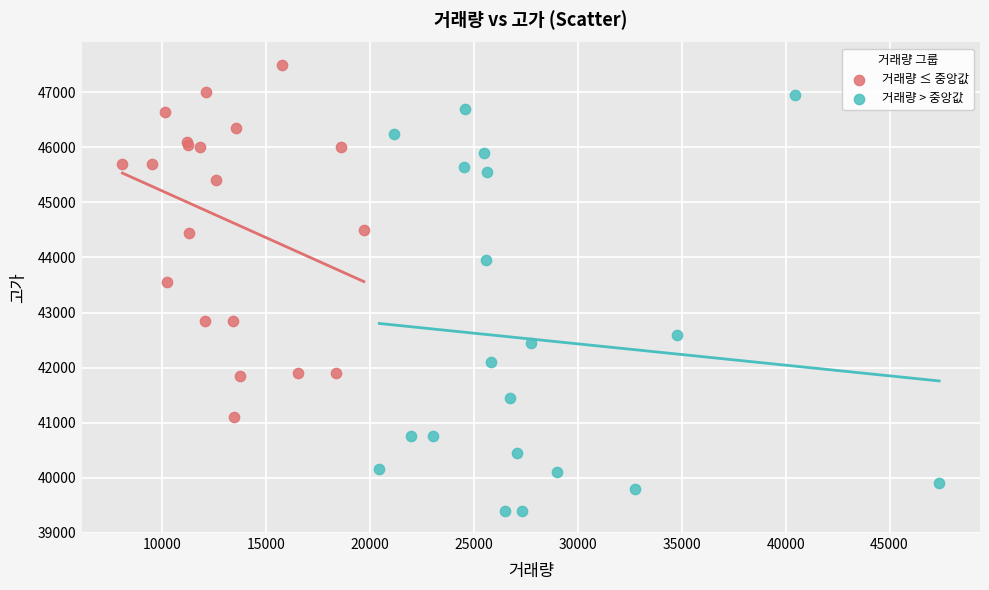

Which series has the widest spread of Y values?

거래량 > 중앙값